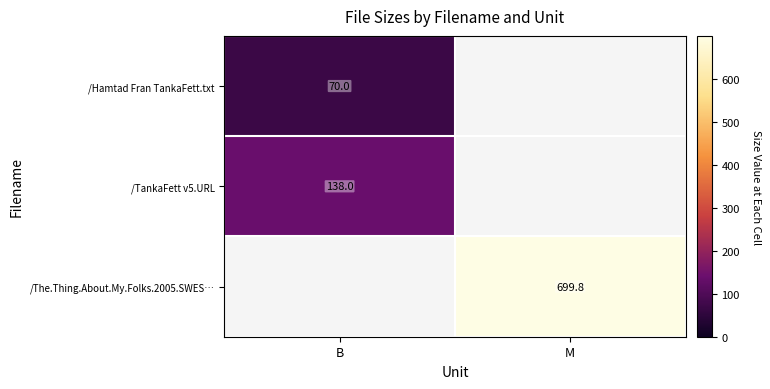

At how many categories does at least one series exceed 696?

1